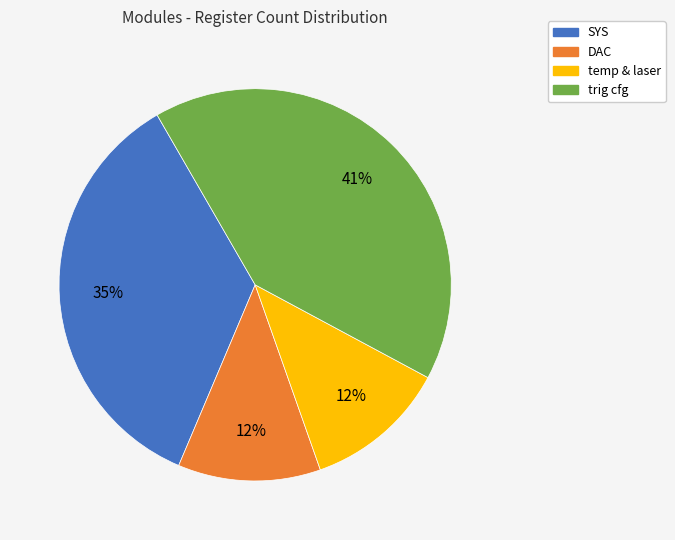

How many slices are in this pie chart?

4